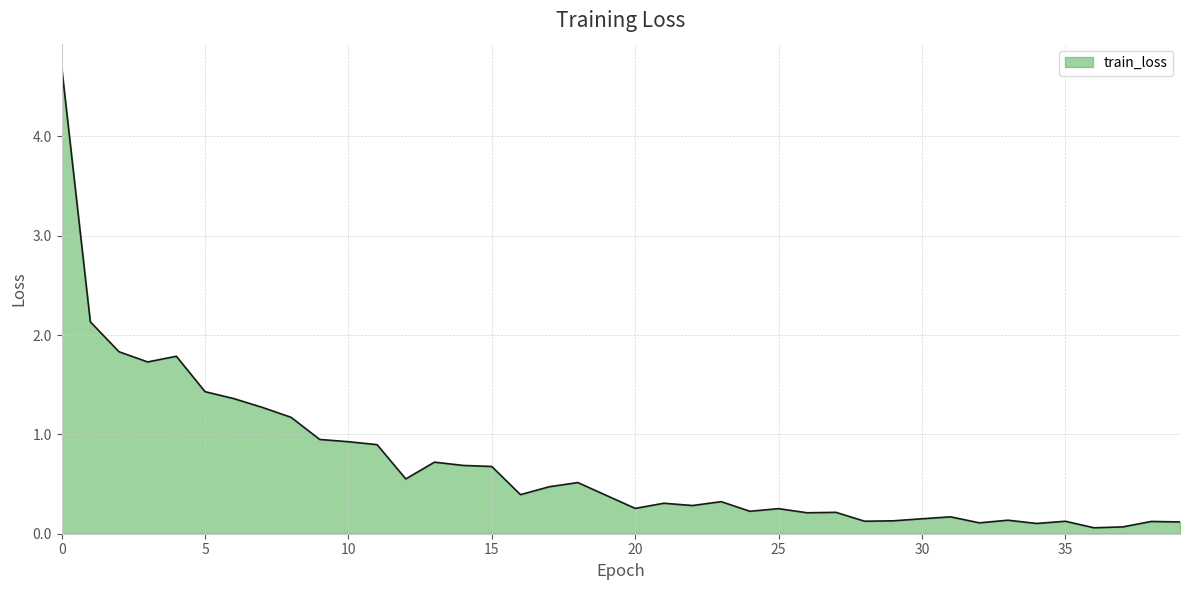

What is the maximum value shown in the chart?

4.7